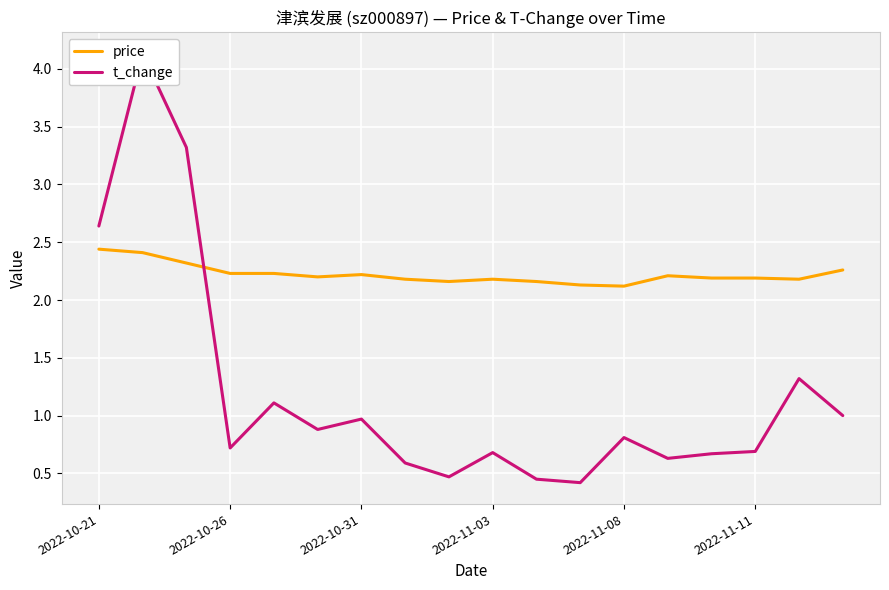

Rank the series by their average value, from highest to lowest.

price, t_change